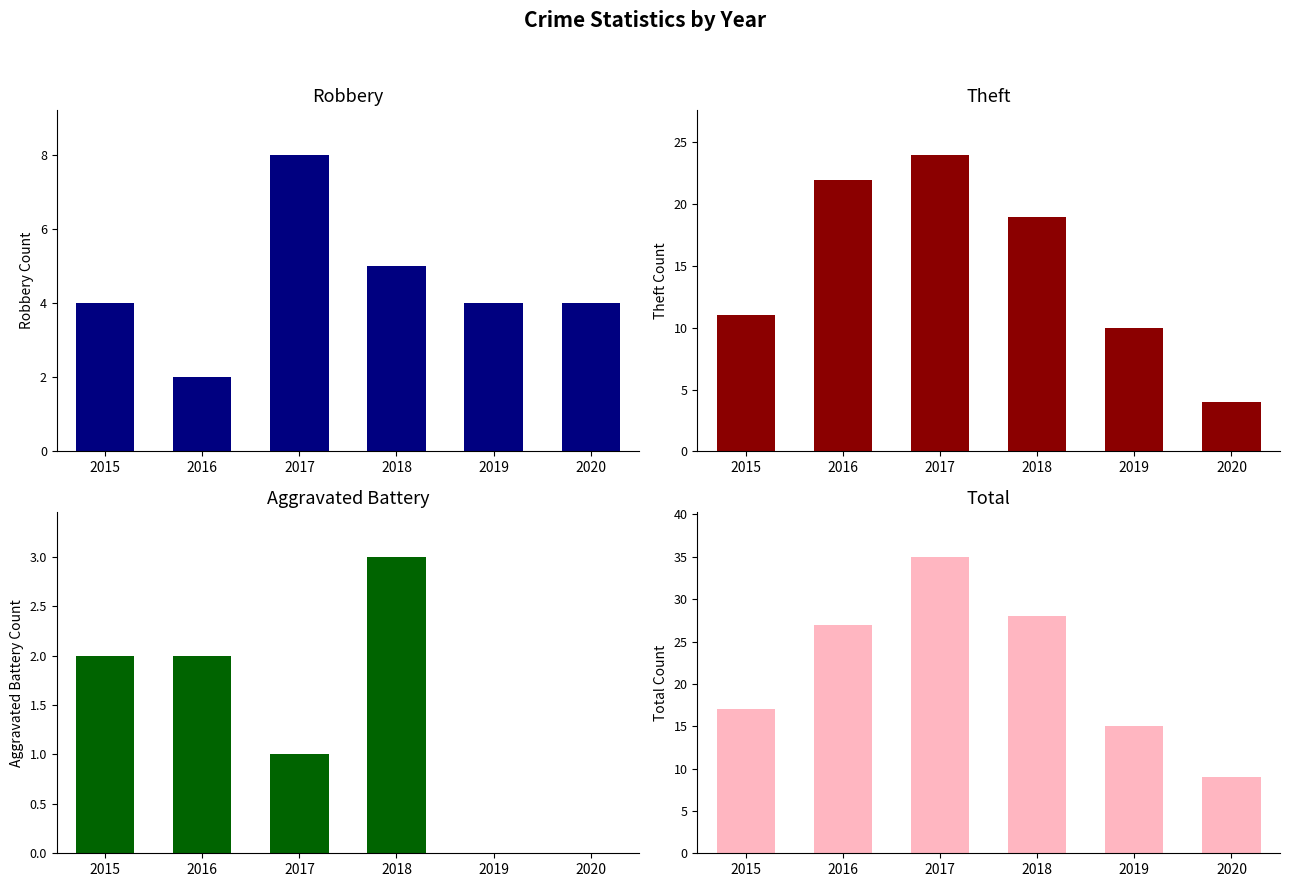

What is the total value across all series at 2018?

55